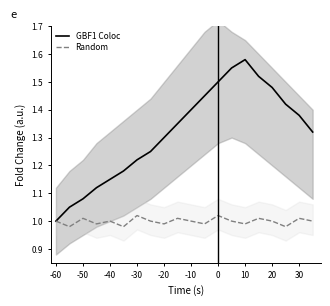

Is the value of GBF1 Coloc at 30 greater than the value of Random at -50?

Yes